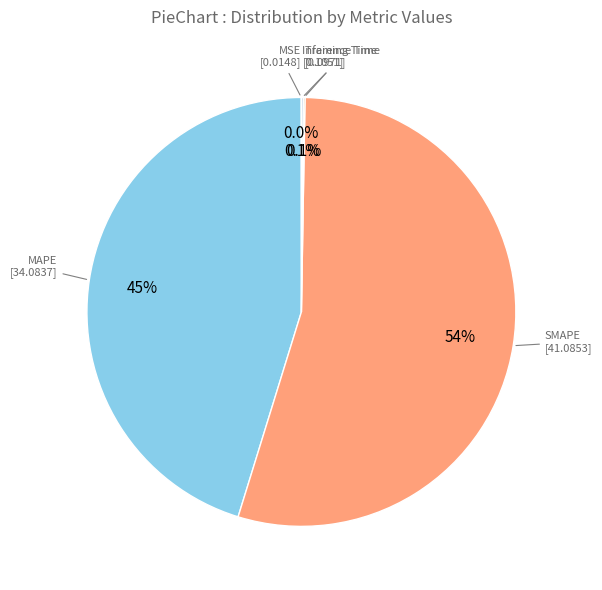

Does SMAPE account for over 50% of the chart?

Yes